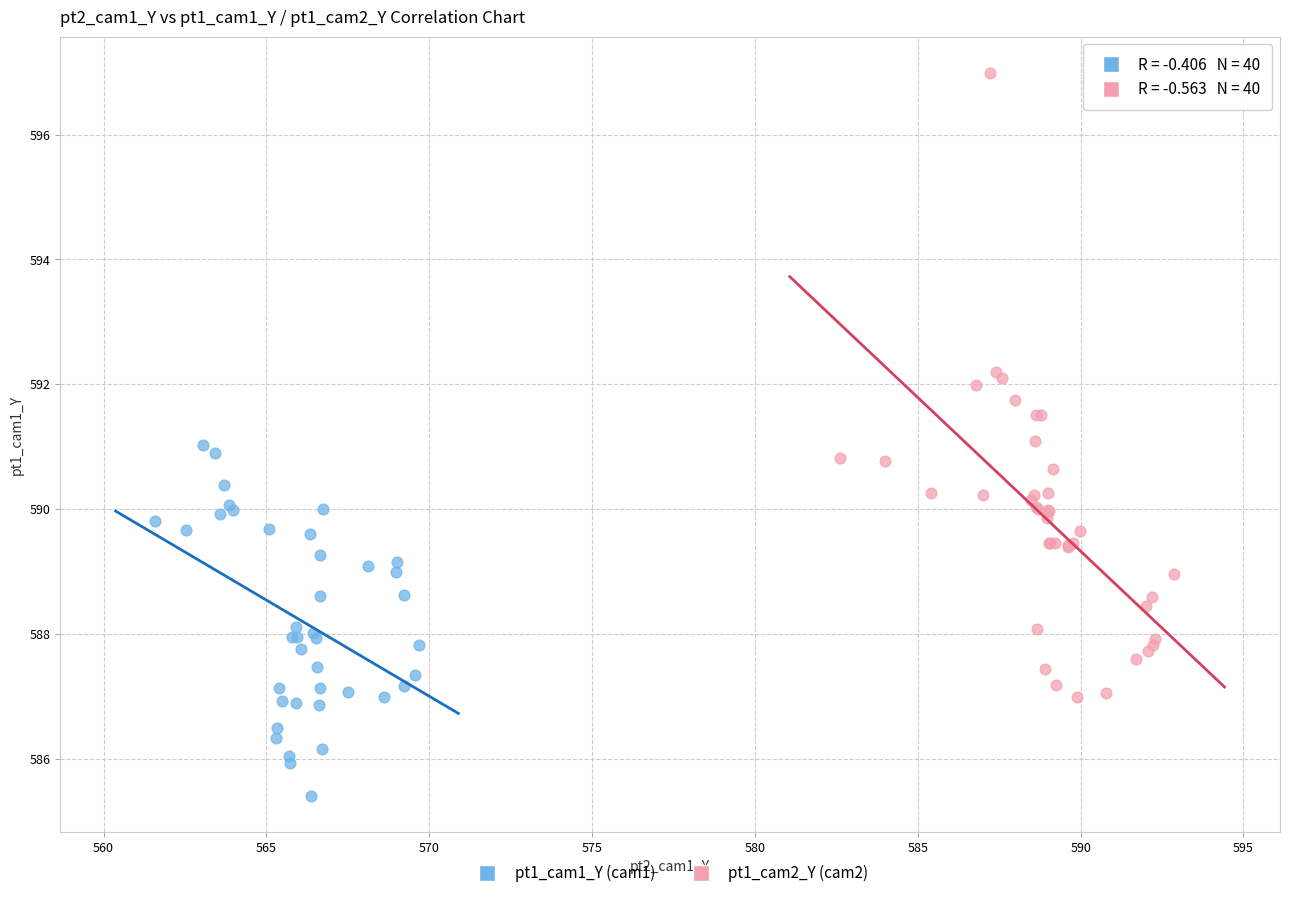

What are all the series names shown in the legend?

pt1_cam1_Y (cam1), pt1_cam2_Y (cam2)